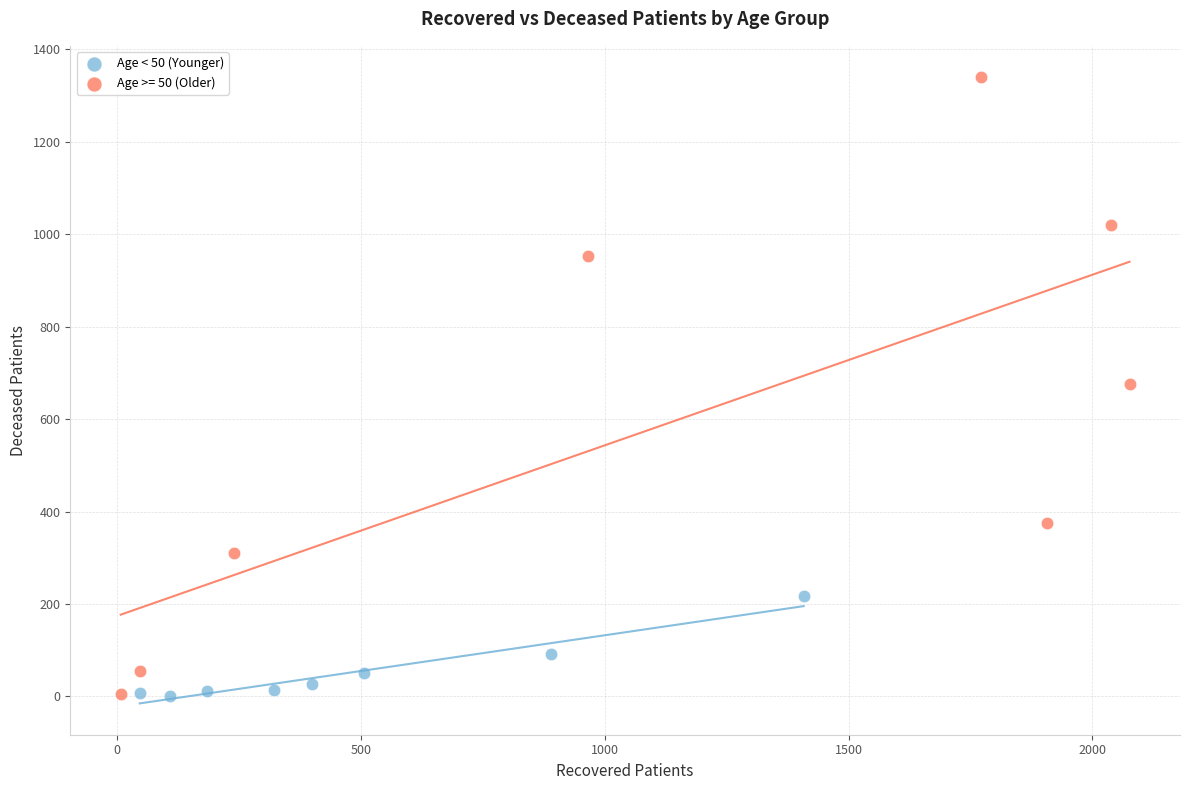

Which series reaches the maximum Y coordinate?

Age >= 50 (Older)